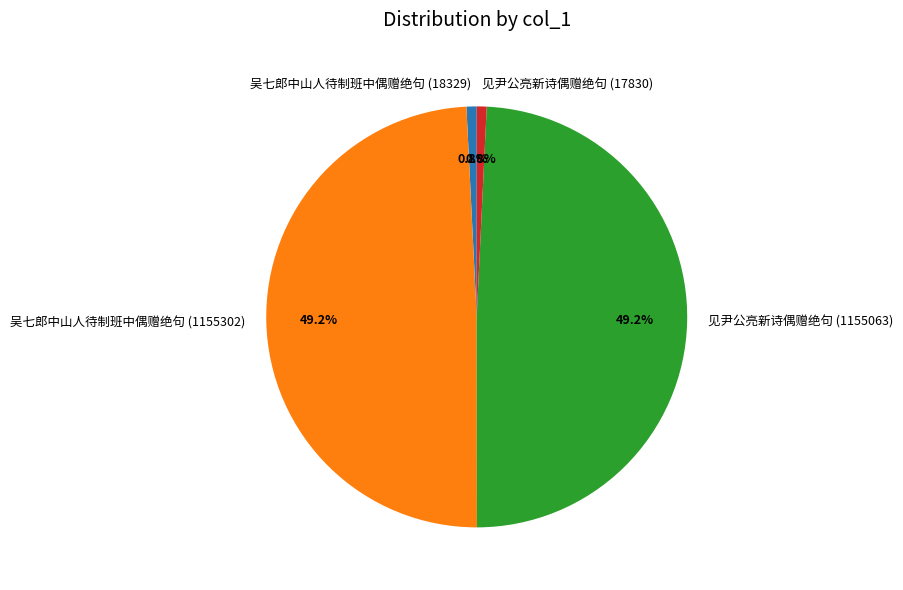

True or false: 见尹公亮新诗偶赠绝句 (1155063) accounts for 49% of the total.

True